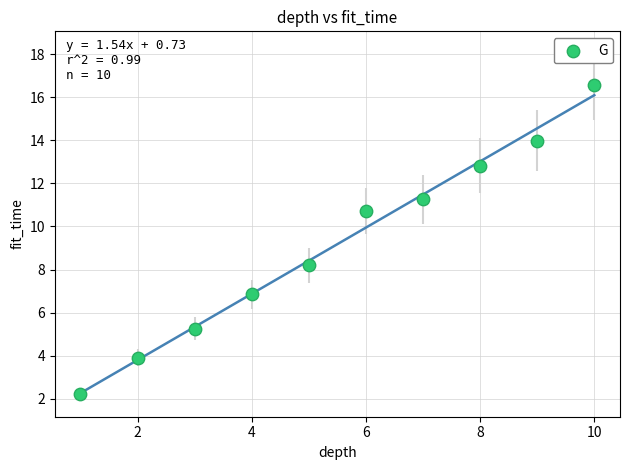

What Y value in the scatter plot is closest to 9?

8.2